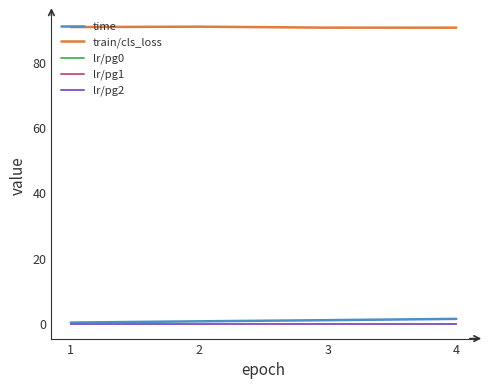

Reading left to right, list all the values displayed in this chart.

time: 0.4	0.7	1.1	1.5
train/cls_loss: 90.9	91.0	90.7	90.7
lr/pg0: 0.0	0.0	0.0	0.0
lr/pg1: 0.0	0.0	0.0	0.0
lr/pg2: 0.0	0.0	0.0	0.0